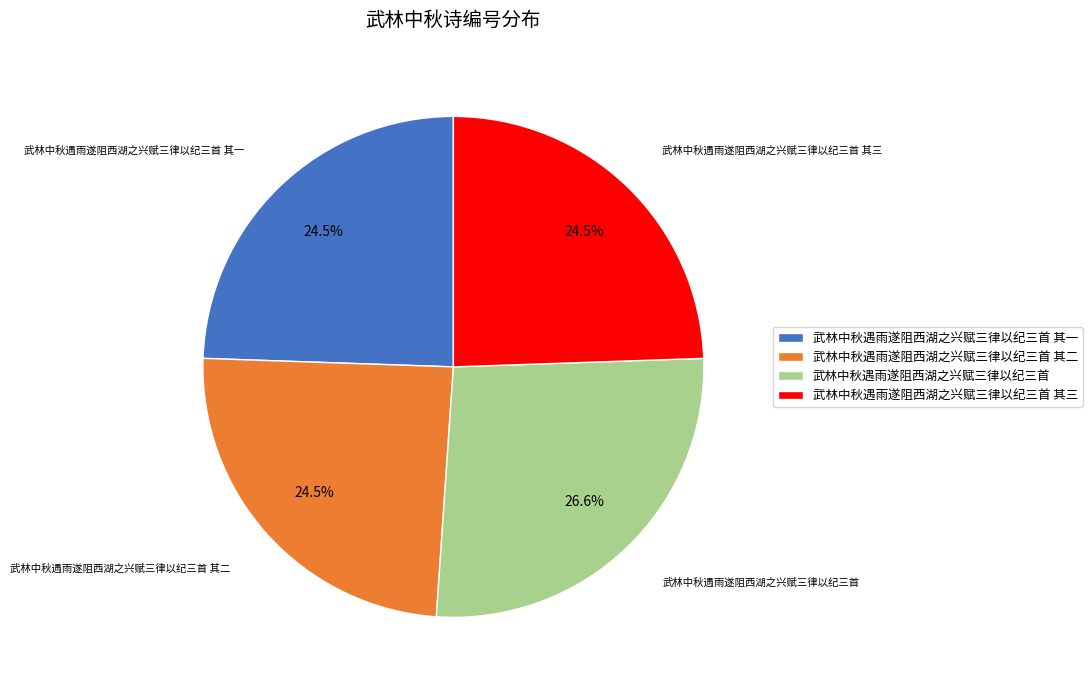

True or false: 武林中秋遇雨遂阻西湖之兴赋三律以纪三首 其一 accounts for 30% of the total.

False